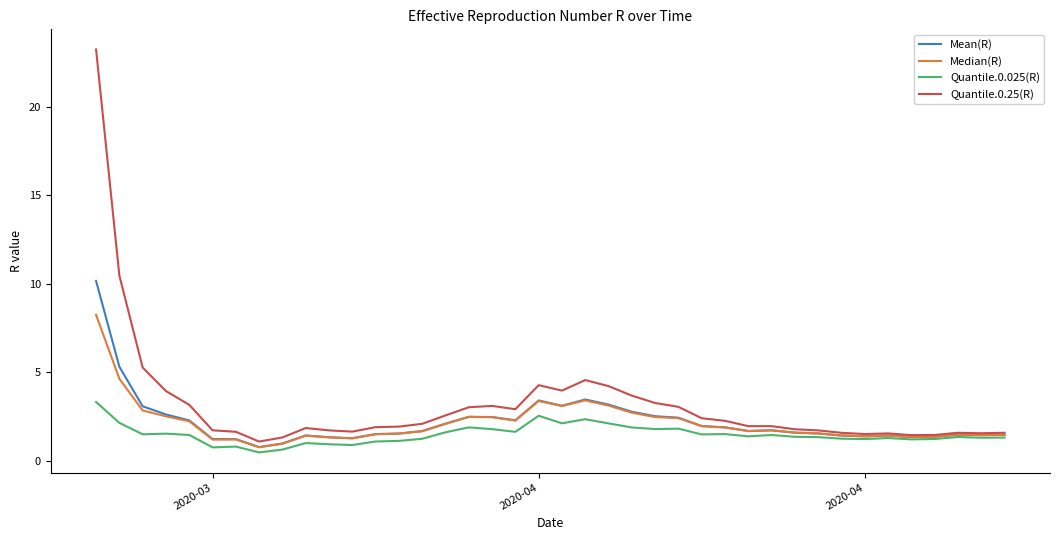

Which series has the largest range (max minus min)?

Quantile.0.25(R)